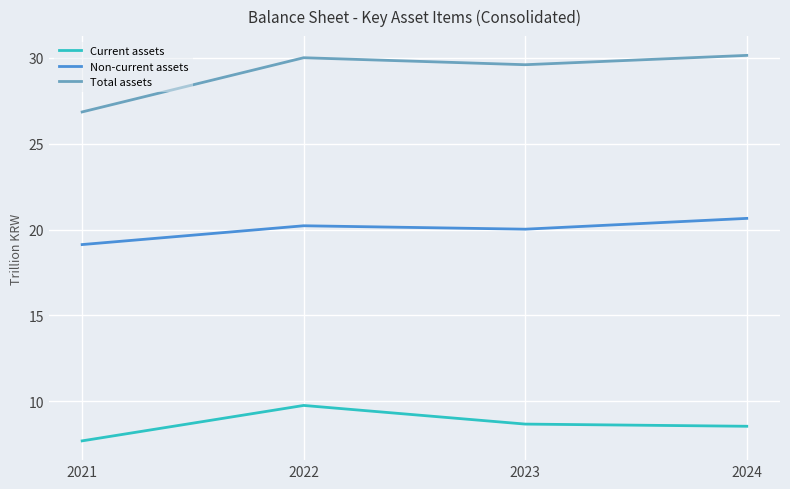

List the series in order of their overall mean, highest first.

Total assets, Non-current assets, Current assets